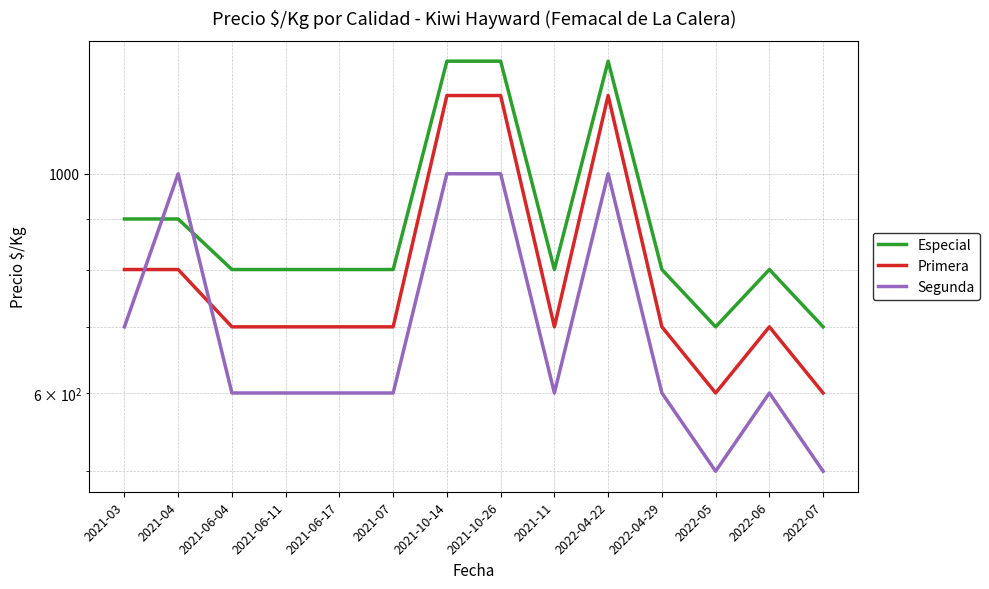

In Especial, how many points are higher than both neighbors (excluding endpoints)?

2